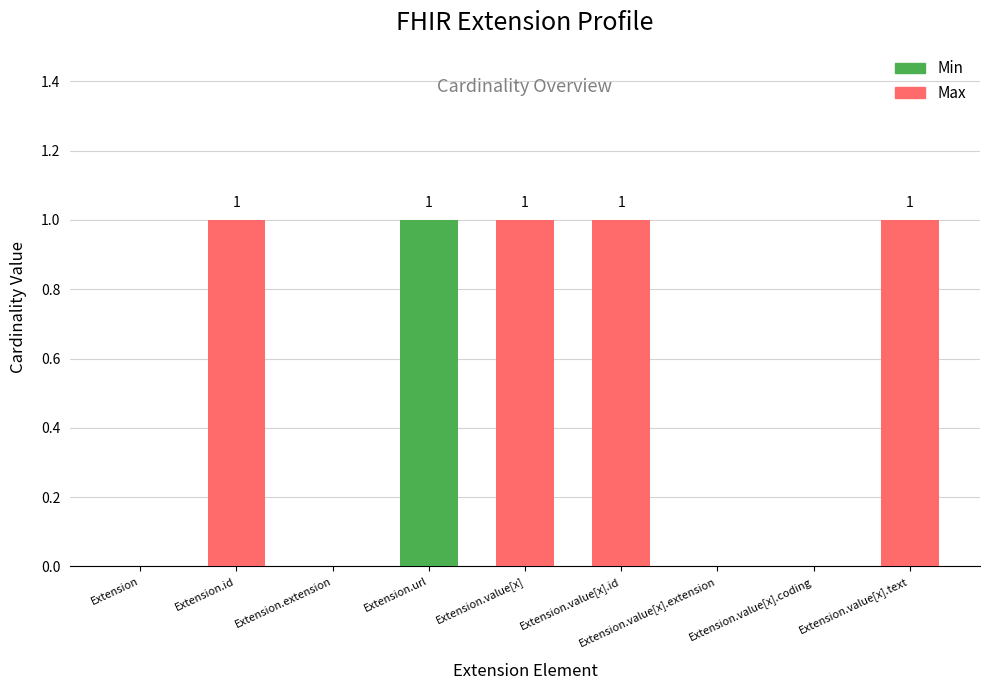

How many series are shown in this chart?

2